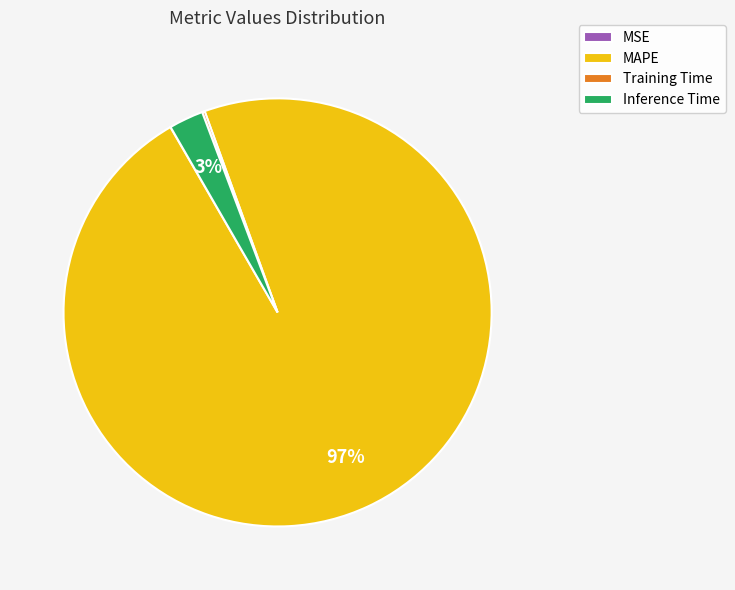

True or false: Inference Time accounts for 3% of the total.

True